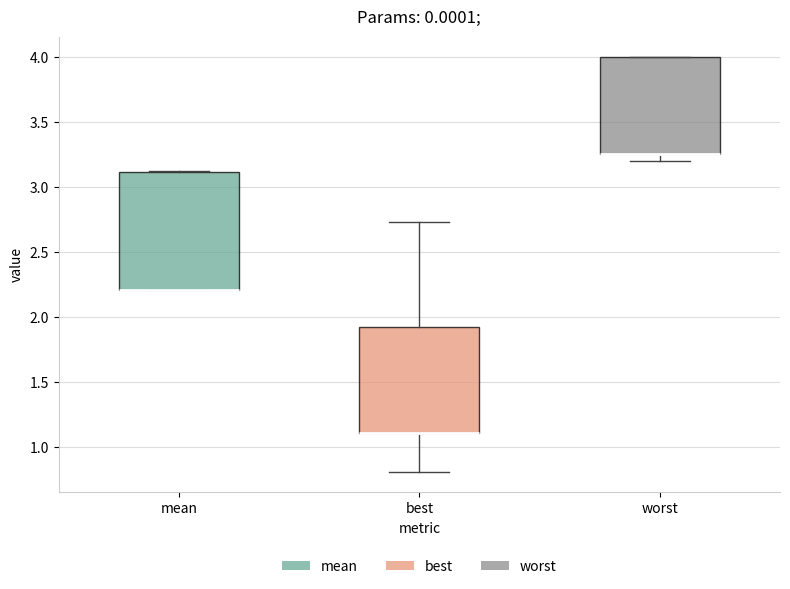

Which box is the tallest, from its lower edge to its upper edge?

mean